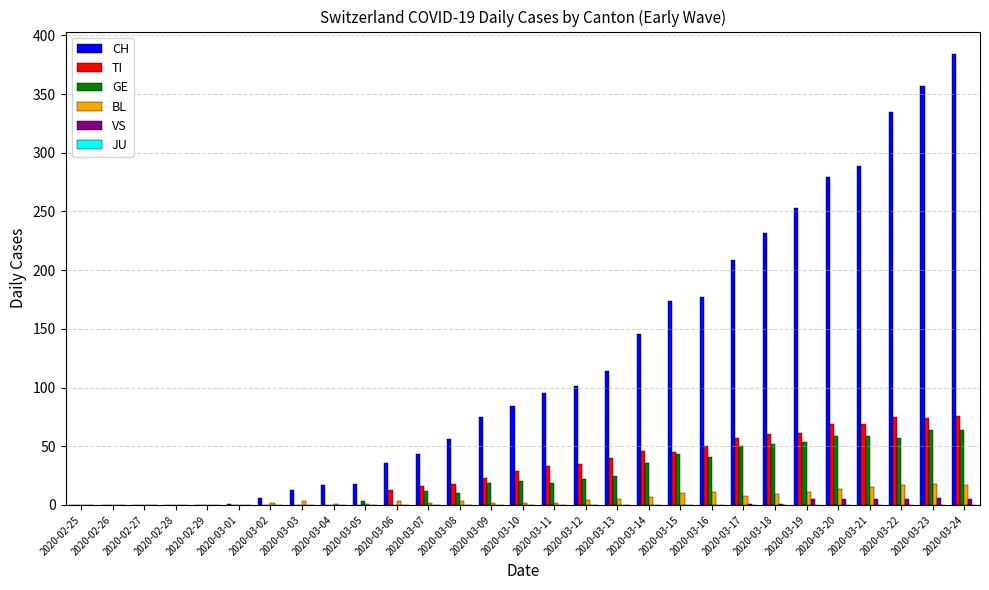

Which series has the largest total across all categories?

CH